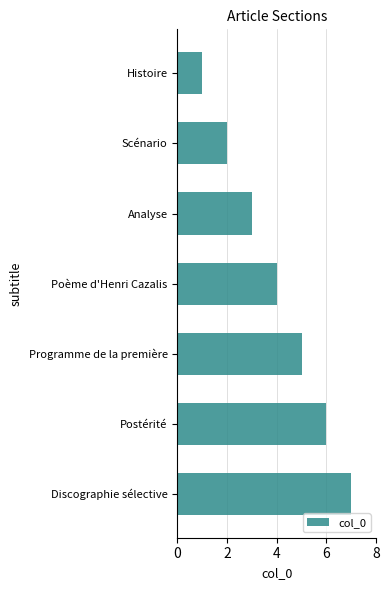

What is the approximate value at Poème d'Henri Cazalis?

4